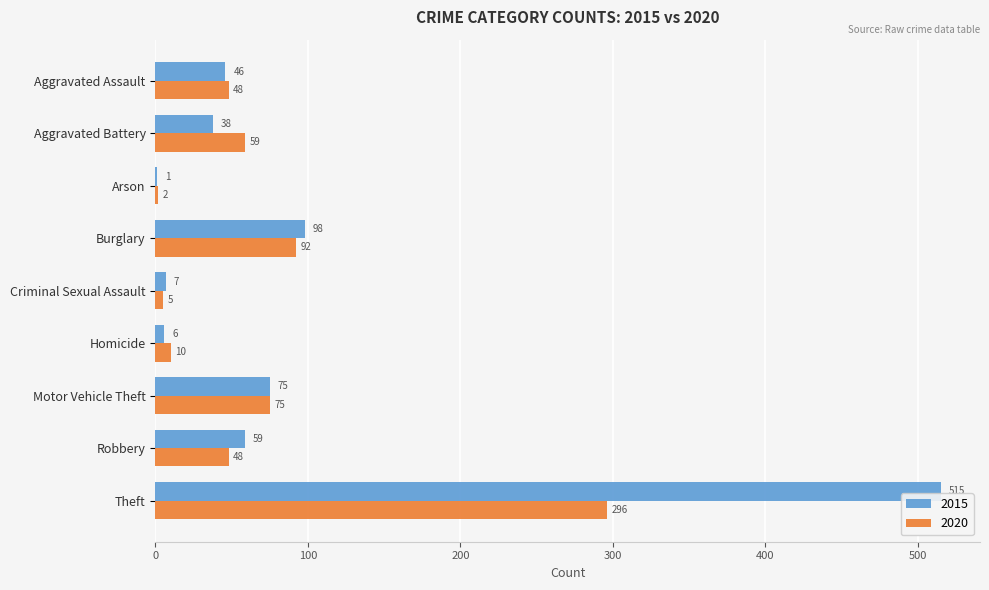

Which series changed the most between Burglary and Criminal Sexual Assault?

2015